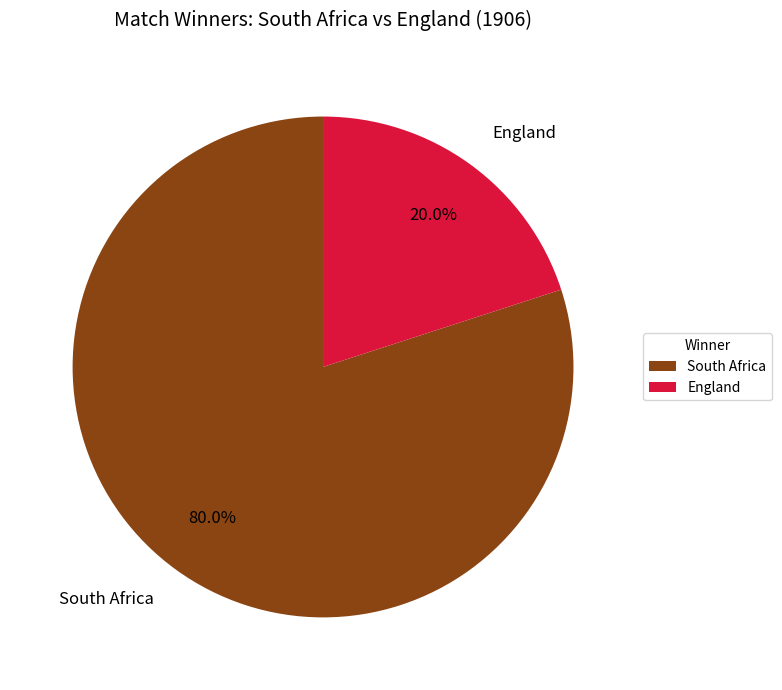

To the nearest percent, what percentage of the pie is England?

20%